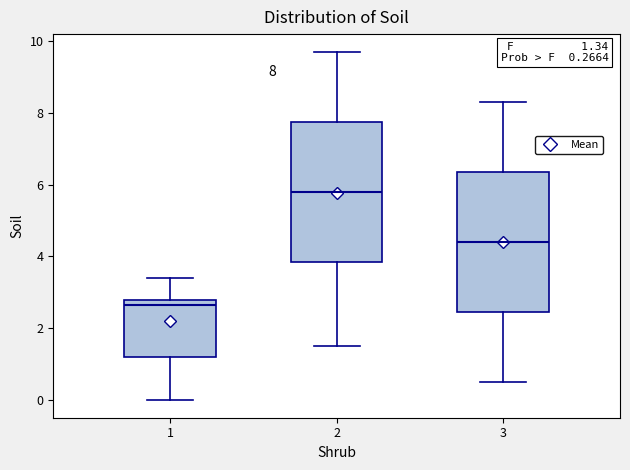

Which box has the lowest median line?

1